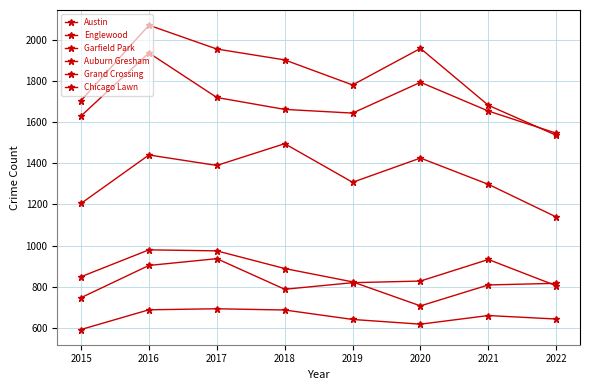

What is the difference between the maximum and second lowest values in the Garfield Park series?

291